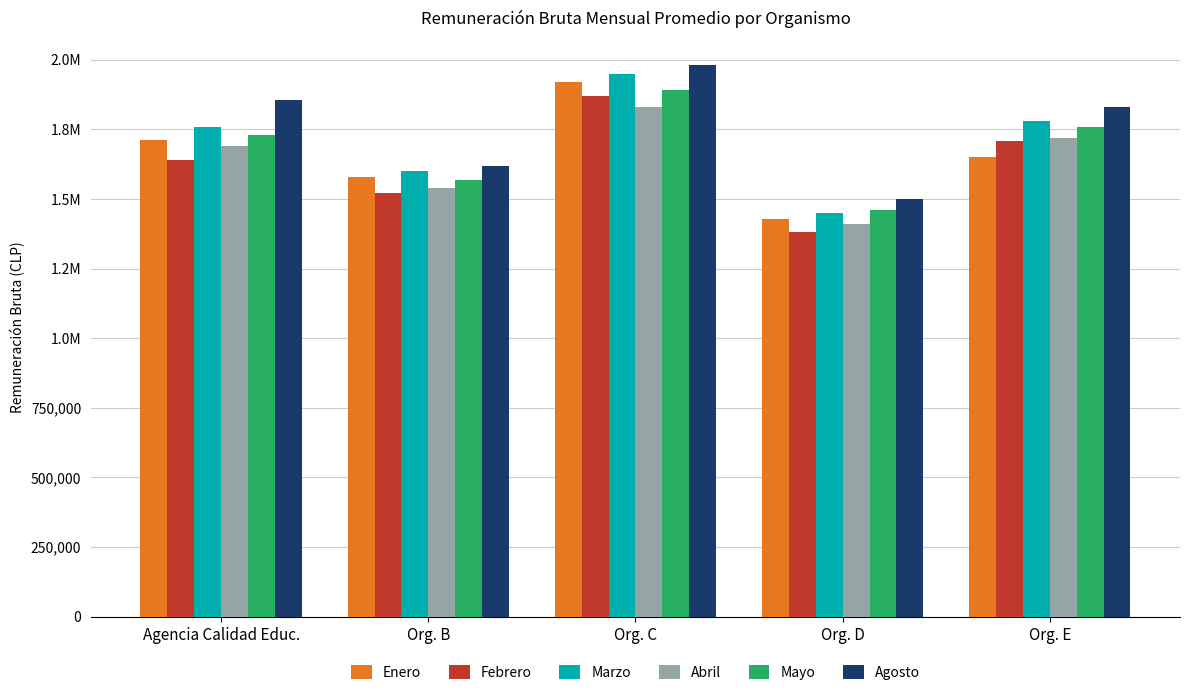

Where is Agosto nearest to the value 1740000?

Org. E